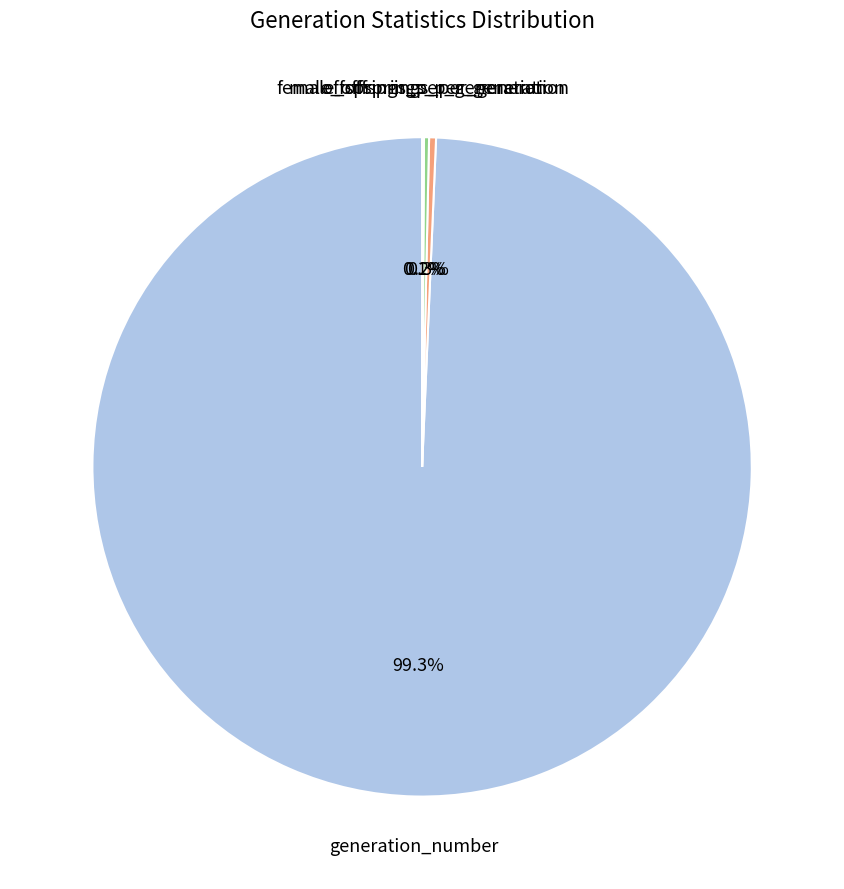

Does any single category account for the majority?

Yes